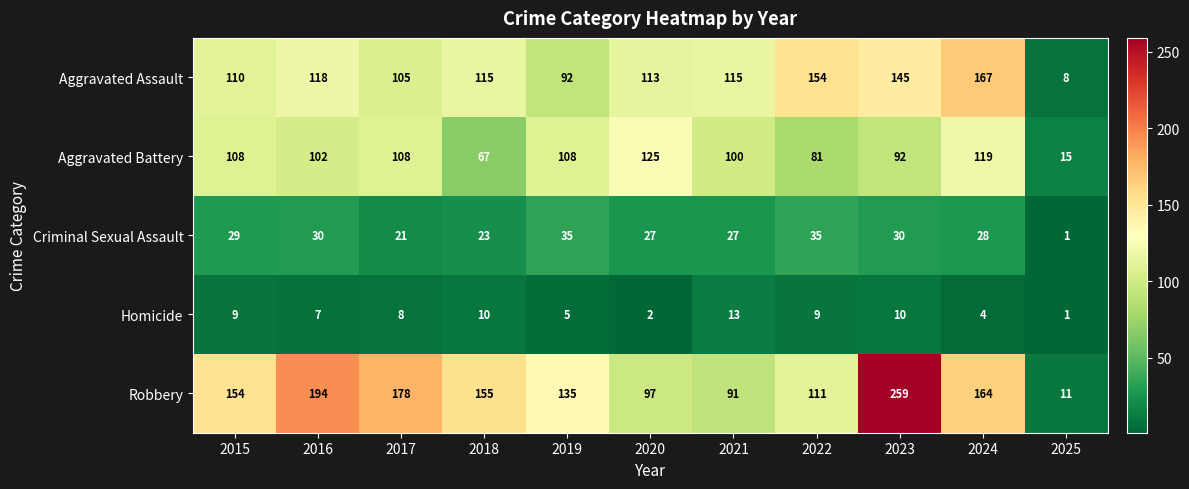

At which label does Criminal Sexual Assault reach its minimum?

2025